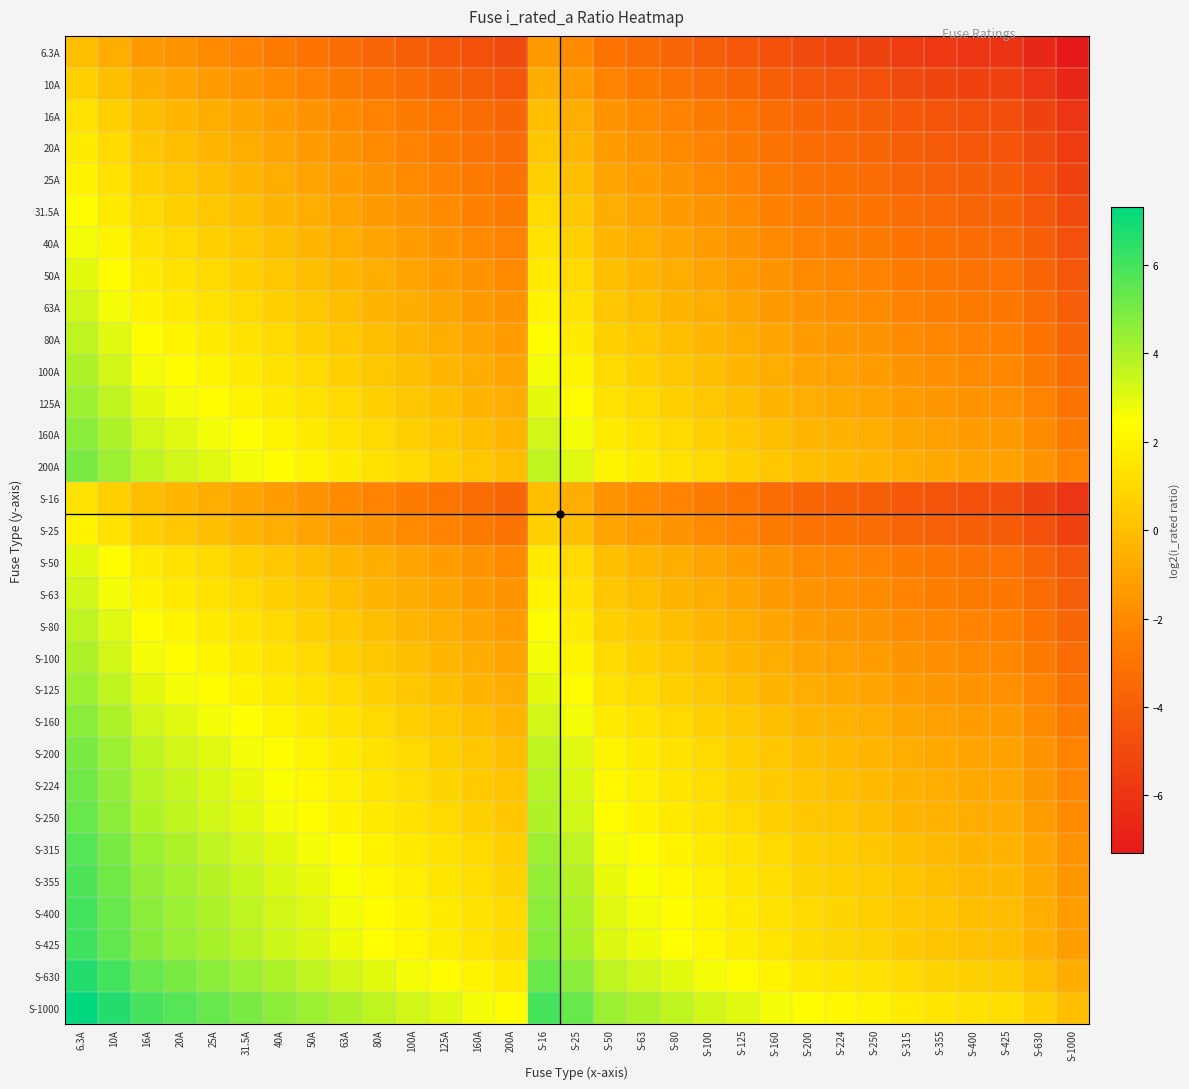

What is the total value across all series at S-50?

25.1